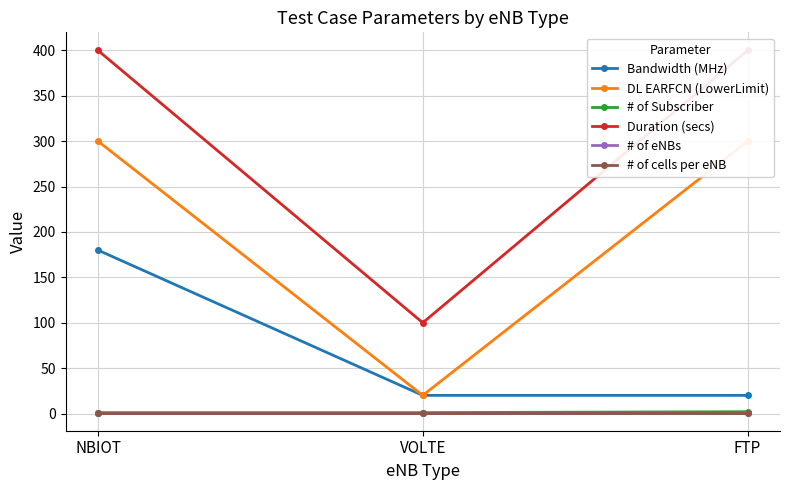

How many values in the # of Subscriber series exceed 1?

1